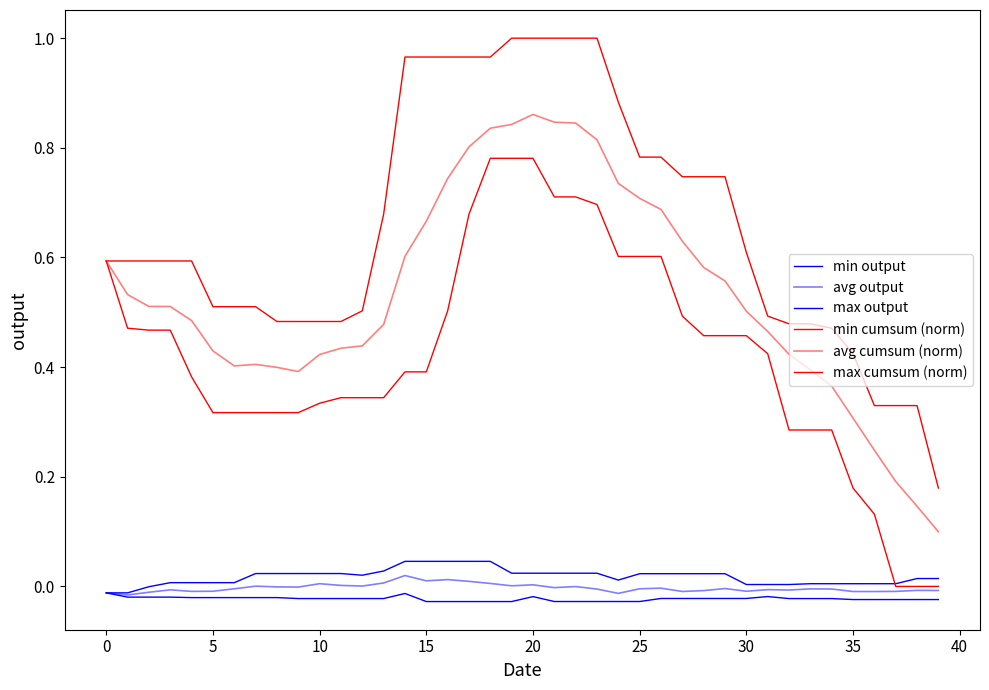

Reading left to right, what are all the values shown in this chart?

min output: -0.0	-0.0	-0.0	-0.0	-0.0	-0.0	-0.0	-0.0	-0.0	-0.0	-0.0	-0.0	-0.0	-0.0	-0.0	-0.0	-0.0	-0.0	-0.0	-0.0	-0.0	-0.0	-0.0	-0.0	-0.0	-0.0	-0.0	-0.0	-0.0	-0.0	-0.0	-0.0	-0.0	-0.0	-0.0	-0.0	-0.0	-0.0	-0.0	-0.0
avg output: -0.0	-0.0	-0.0	-0.0	-0.0	-0.0	-0.0	0.0	-0.0	-0.0	0.0	0.0	0.0	0.0	0.0	0.0	0.0	0.0	0.0	0.0	0.0	-0.0	-0.0	-0.0	-0.0	-0.0	-0.0	-0.0	-0.0	-0.0	-0.0	-0.0	-0.0	-0.0	-0.0	-0.0	-0.0	-0.0	-0.0	-0.0
max output: -0.0	-0.0	-0.0	0.0	0.0	0.0	0.0	0.0	0.0	0.0	0.0	0.0	0.0	0.0	0.0	0.0	0.0	0.0	0.0	0.0	0.0	0.0	0.0	0.0	0.0	0.0	0.0	0.0	0.0	0.0	0.0	0.0	0.0	0.0	0.0	0.0	0.0	0.0	0.0	0.0
min cumsum (norm): 0.6	0.5	0.5	0.5	0.4	0.3	0.3	0.3	0.3	0.3	0.3	0.3	0.3	0.3	0.4	0.4	0.5	0.7	0.8	0.8	0.8	0.7	0.7	0.7	0.6	0.6	0.6	0.5	0.5	0.5	0.5	0.4	0.3	0.3	0.3	0.2	0.1	0.0	0.0	0.0
avg cumsum (norm): 0.6	0.5	0.5	0.5	0.5	0.4	0.4	0.4	0.4	0.4	0.4	0.4	0.4	0.5	0.6	0.7	0.7	0.8	0.8	0.8	0.9	0.8	0.8	0.8	0.7	0.7	0.7	0.6	0.6	0.6	0.5	0.5	0.4	0.4	0.4	0.3	0.2	0.2	0.1	0.1
max cumsum (norm): 0.6	0.6	0.6	0.6	0.6	0.5	0.5	0.5	0.5	0.5	0.5	0.5	0.5	0.7	1.0	1.0	1.0	1.0	1.0	1.0	1.0	1.0	1.0	1.0	0.9	0.8	0.8	0.7	0.7	0.7	0.6	0.5	0.5	0.5	0.5	0.4	0.3	0.3	0.3	0.2